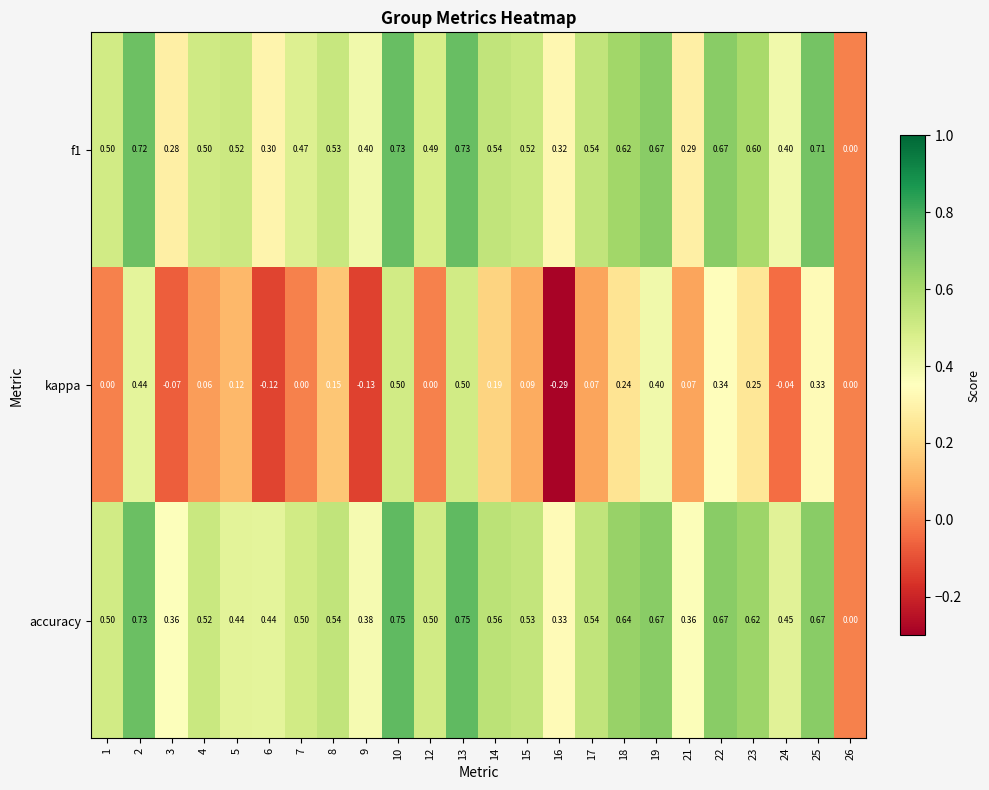

Is the value of f1 at 7 greater than the value of accuracy at 19?

No